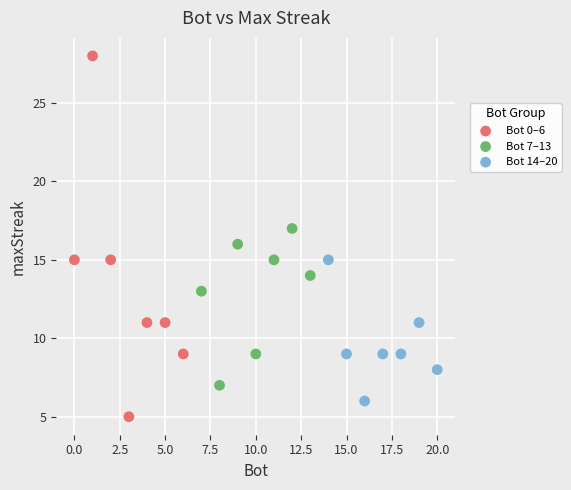

Which series has the widest spread of Y values?

Bot 0–6